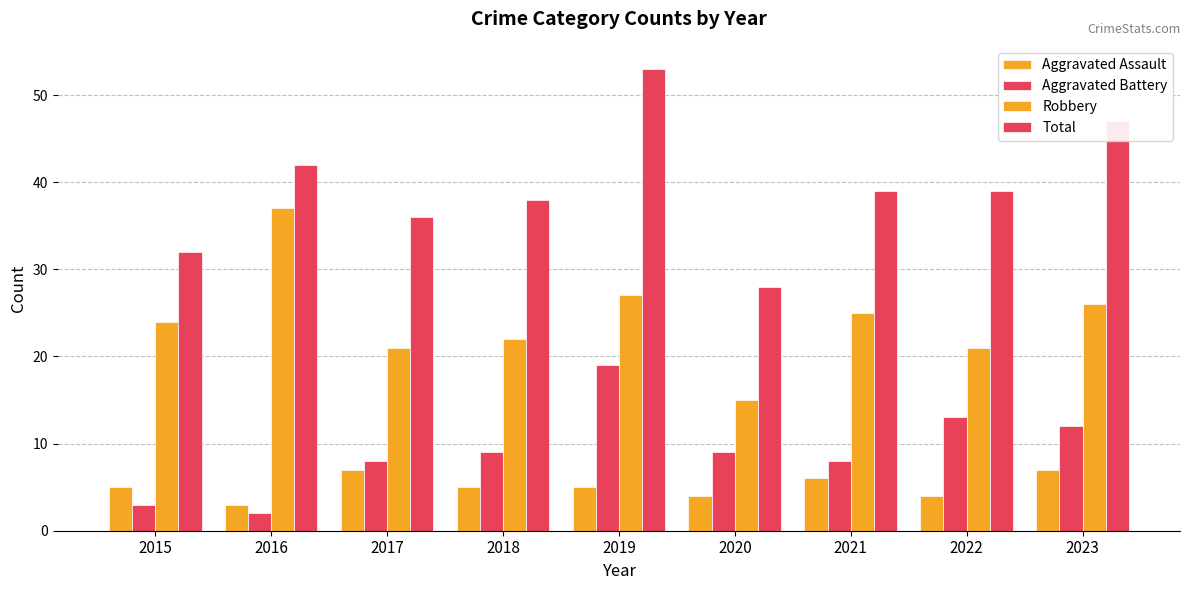

How many categories are shown in the chart?

9